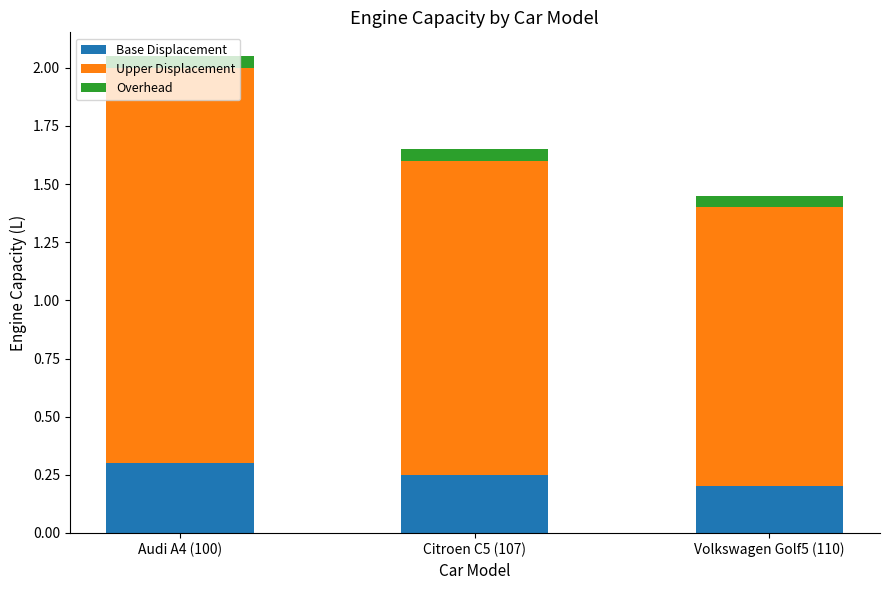

Is it true that Base Displacement equals 0.1 at Audi A4 (100)?

False